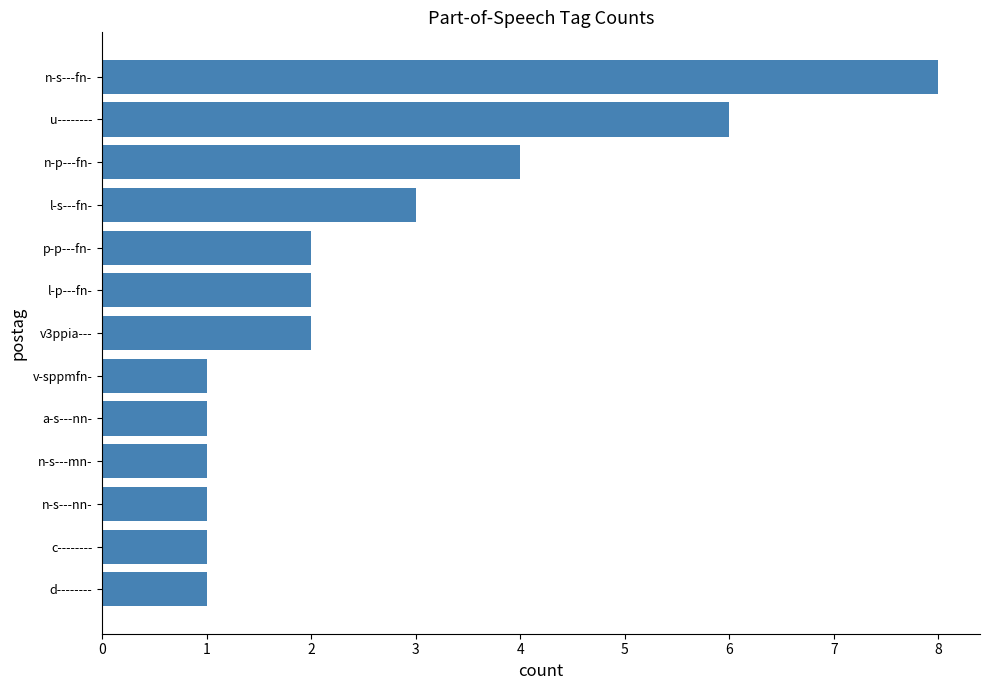

True or false: the data shows 1 at n-s---mn-.

True